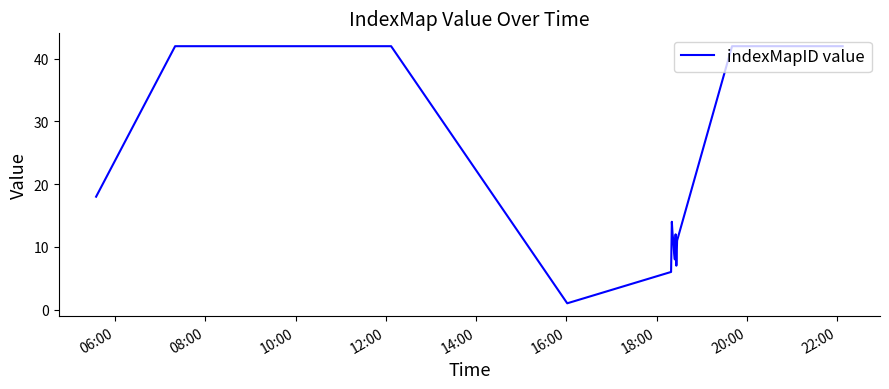

What is the difference between the maximum and minimum values?

41